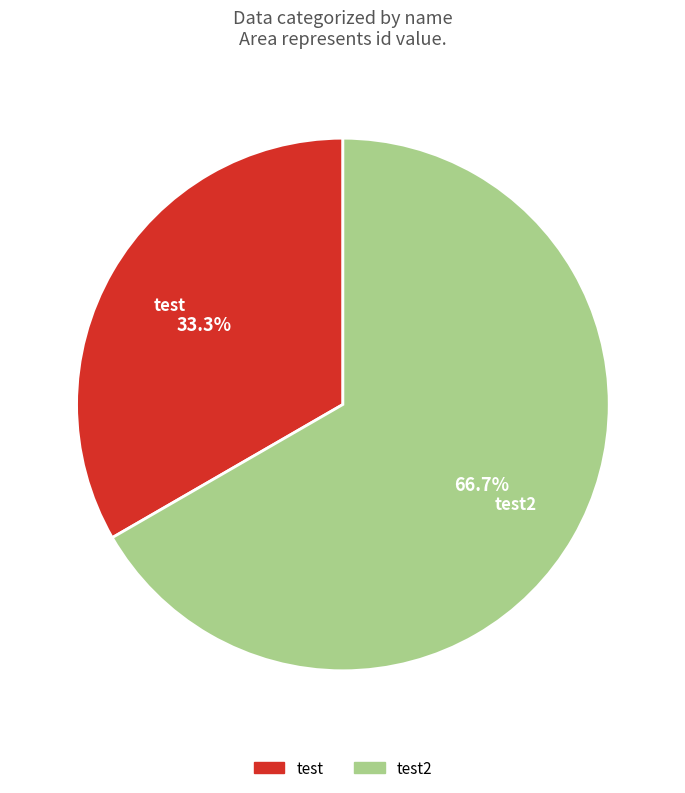

To the nearest percent, what is the average slice percentage?

50%